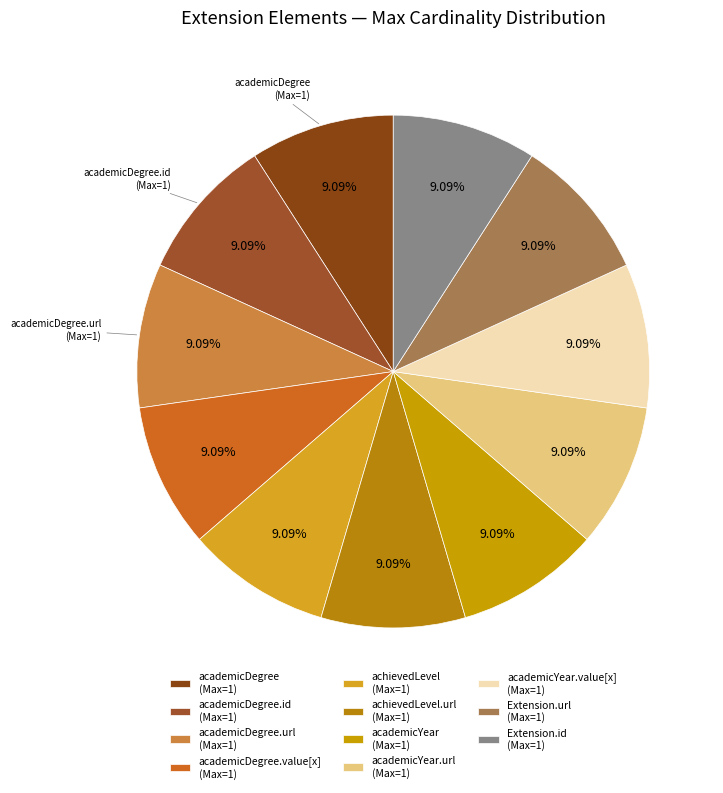

Count the number of slices in the pie.

11